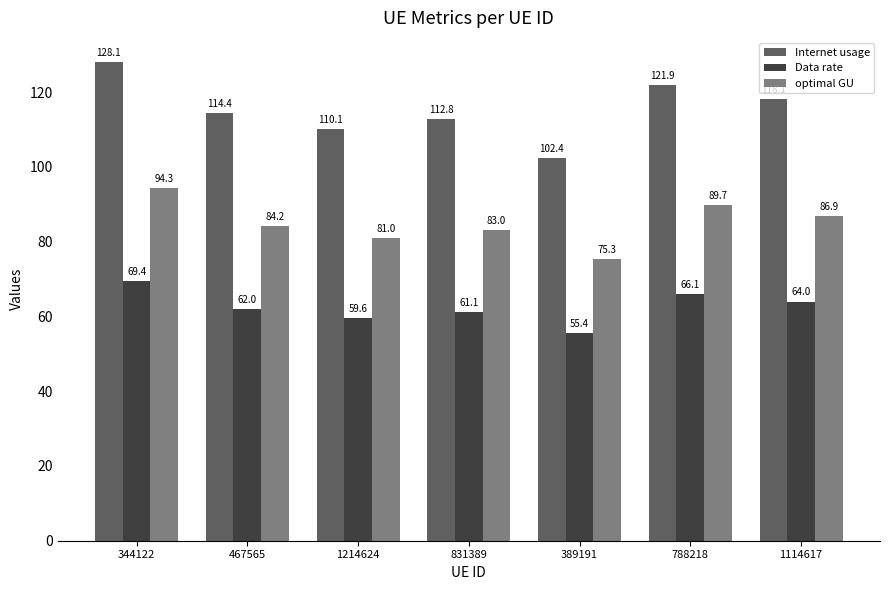

List the series in order of their overall mean, lowest first.

Data rate, optimal GU, Internet usage